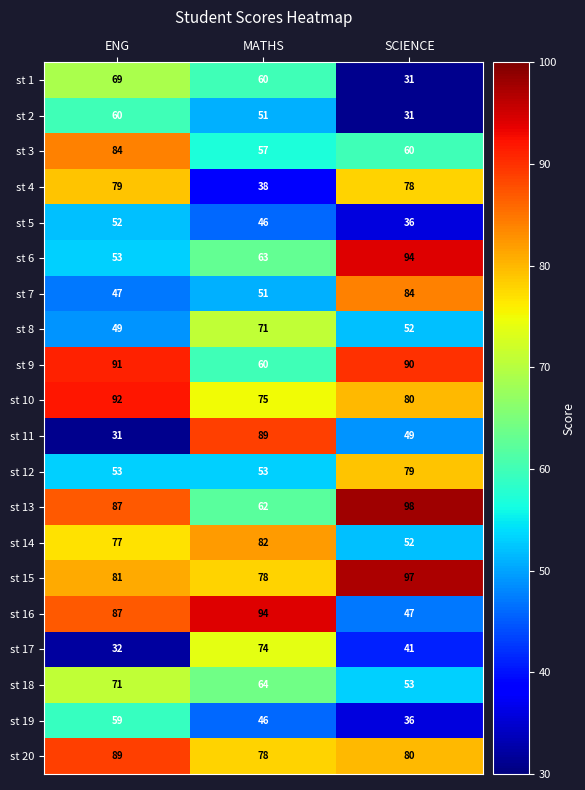

Where is st 1 nearest to the value 50?

MATHS